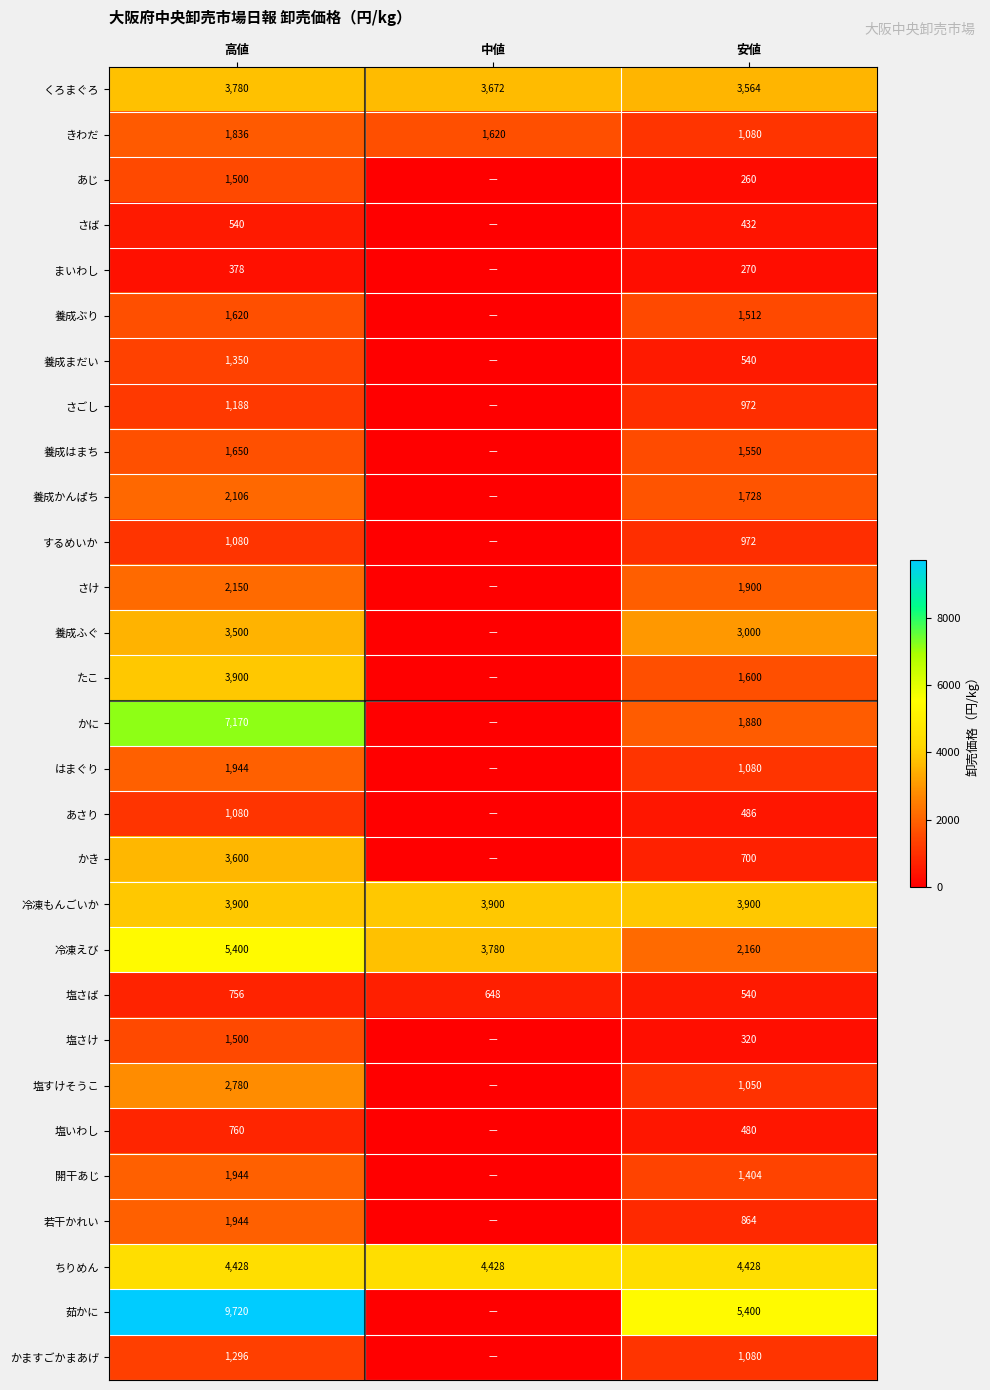

The あじ series shows 883 at 高値. True or false?

False